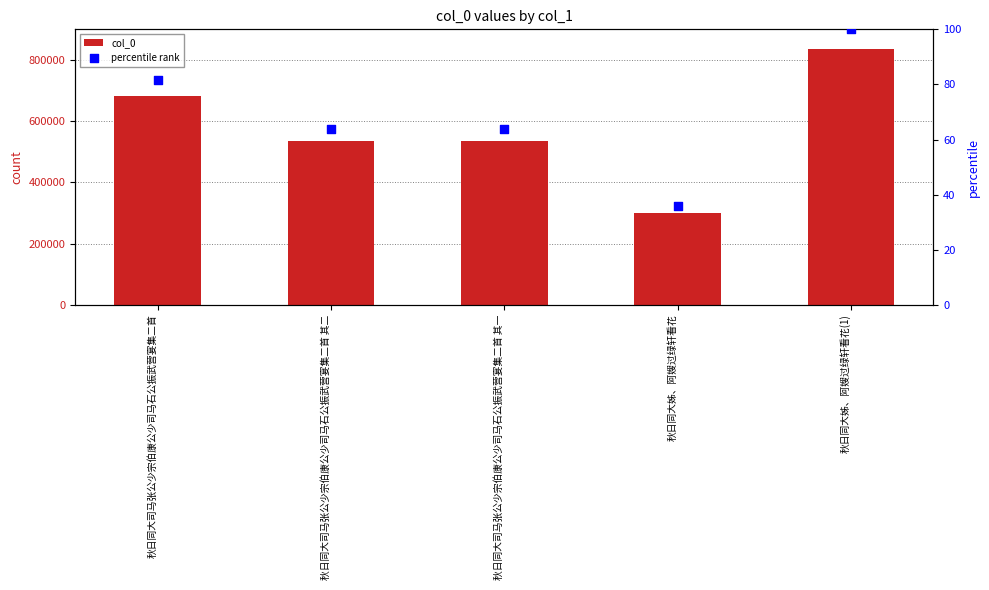

Is the value of percentile rank at 秋日同大姊、阿嫂过绿轩看花(1) greater than the value of col_0 at 秋日同大姊、阿嫂过绿轩看花(1)?

No